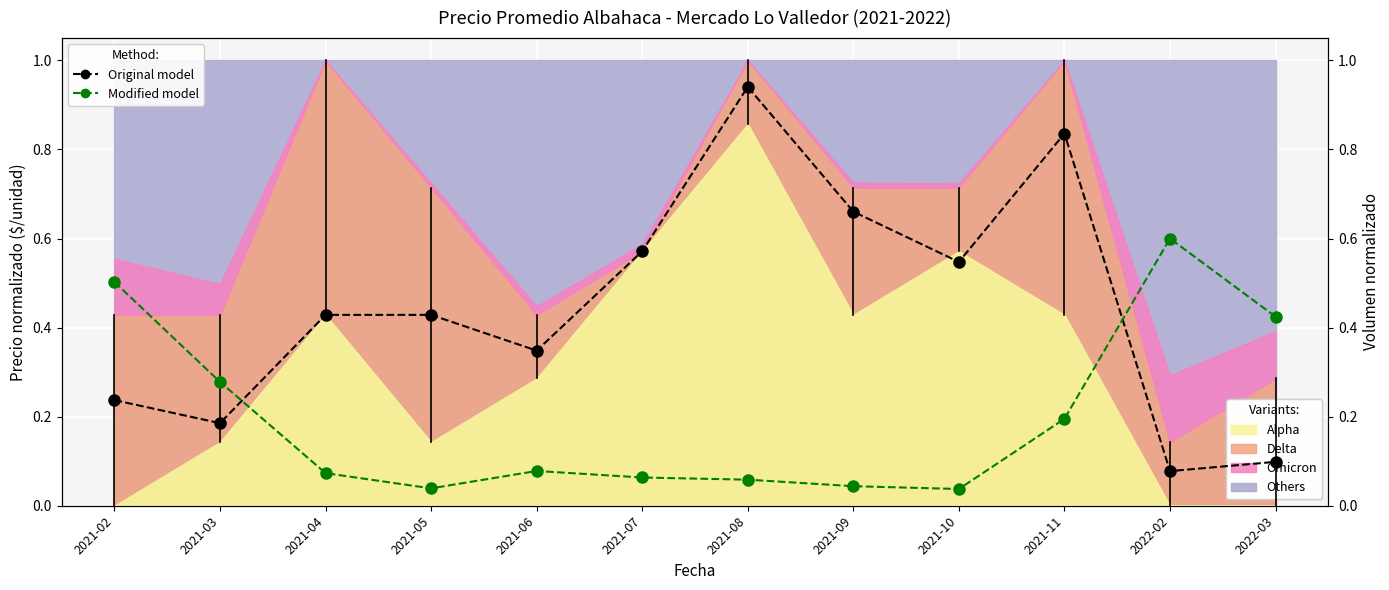

What is the average value of the Original model series?

0.4